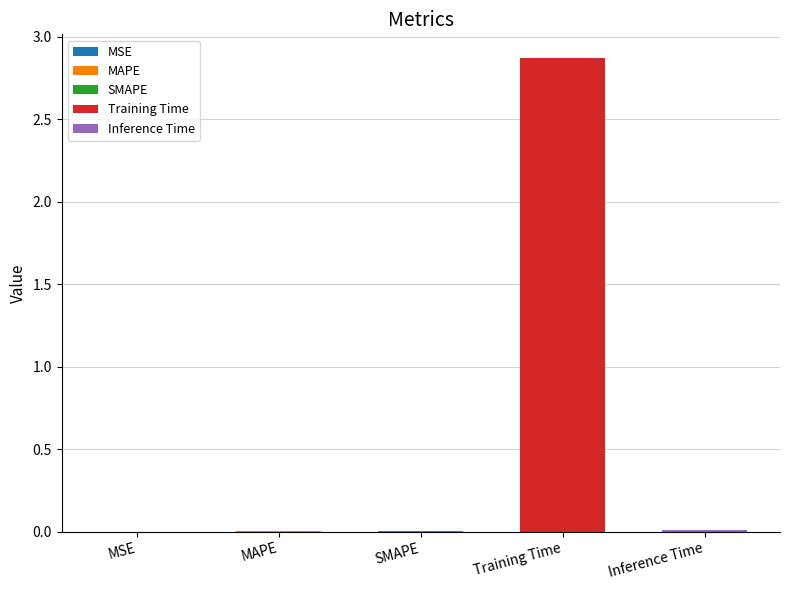

List the labels in order of value, smallest first.

MSE, SMAPE, MAPE, Inference Time, Training Time